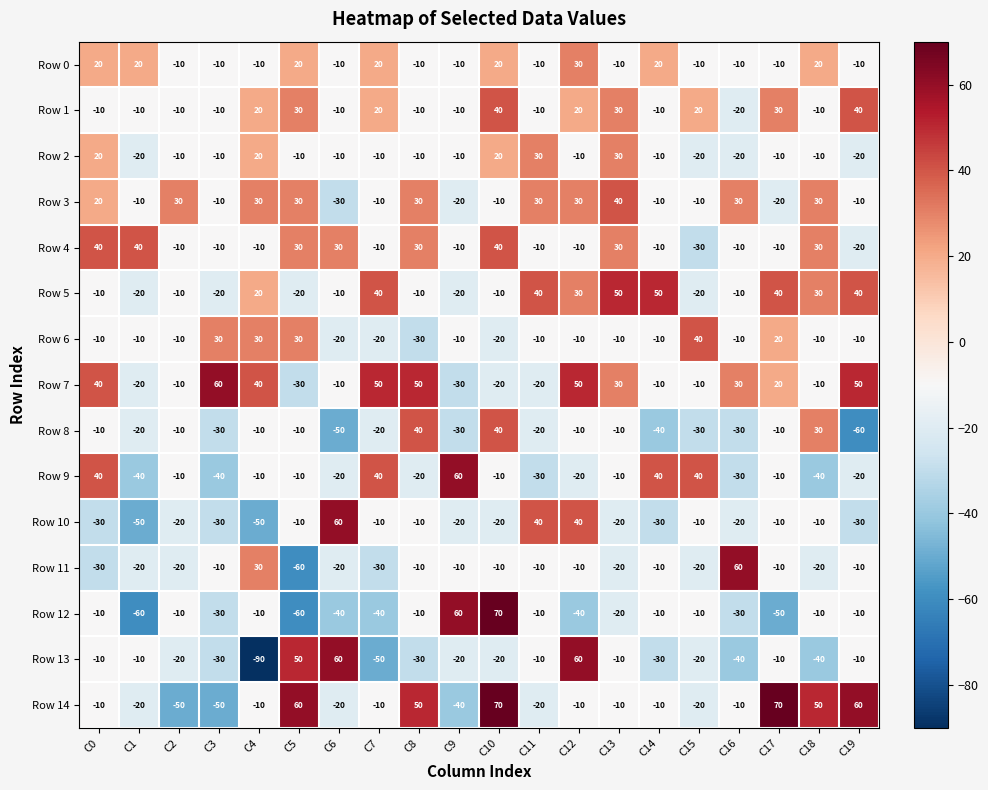

The value of Row 8 at C19 is -60. True or false?

True